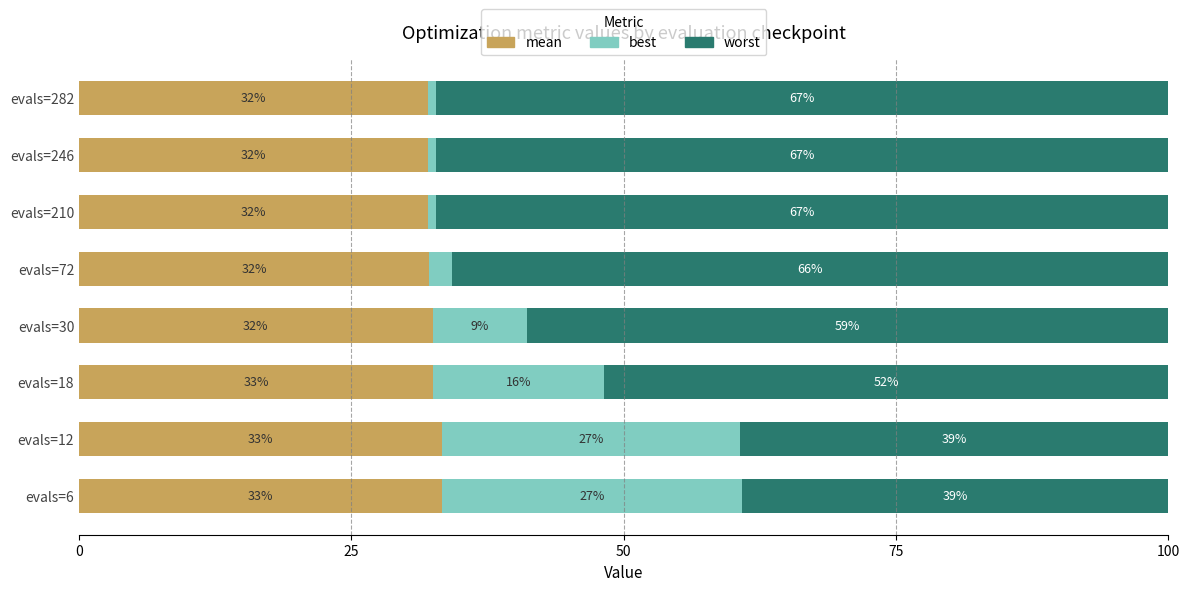

What is the lowest value of the mean series?

32.0